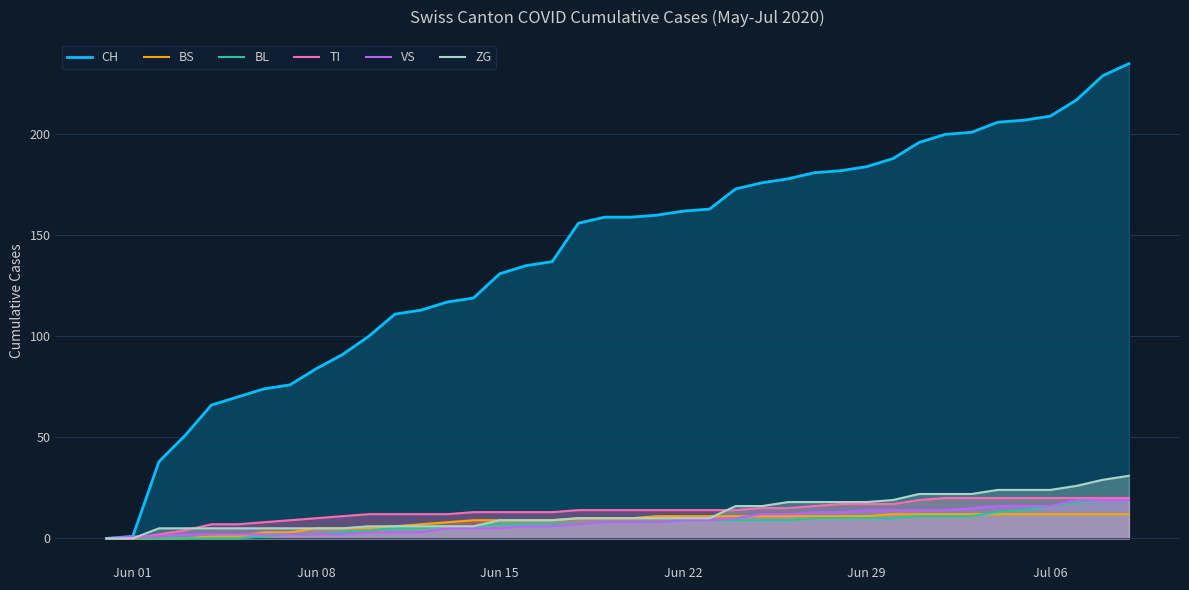

How many intersections are there between BS and BL?

1